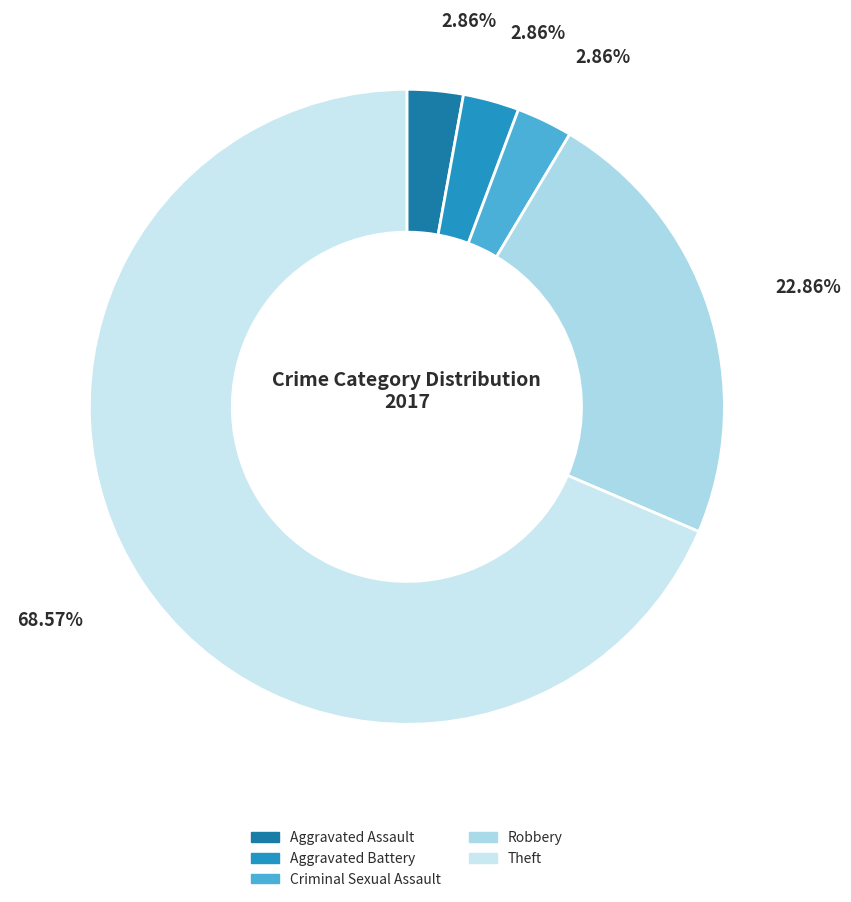

Count the number of slices in the pie.

5